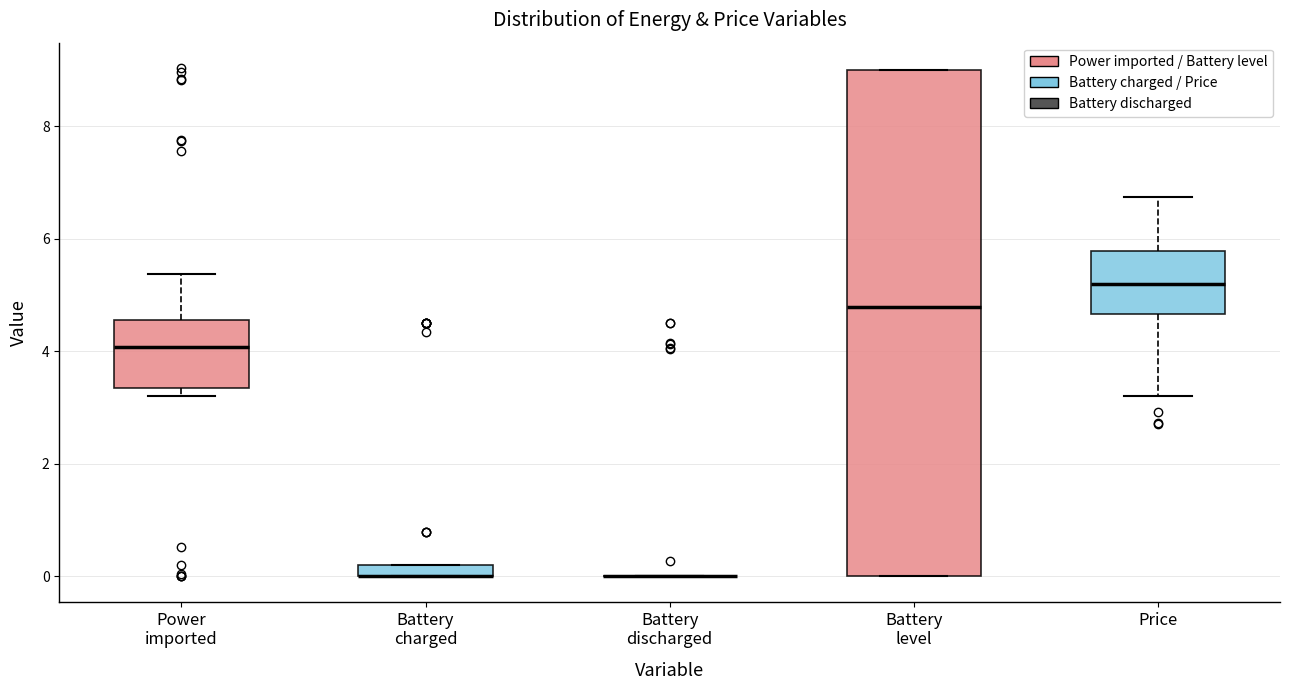

Where is the upper edge of the box for Battery charged on the y-axis? The values are not printed on the chart, so give them approximately, as read against the axis.

0.2